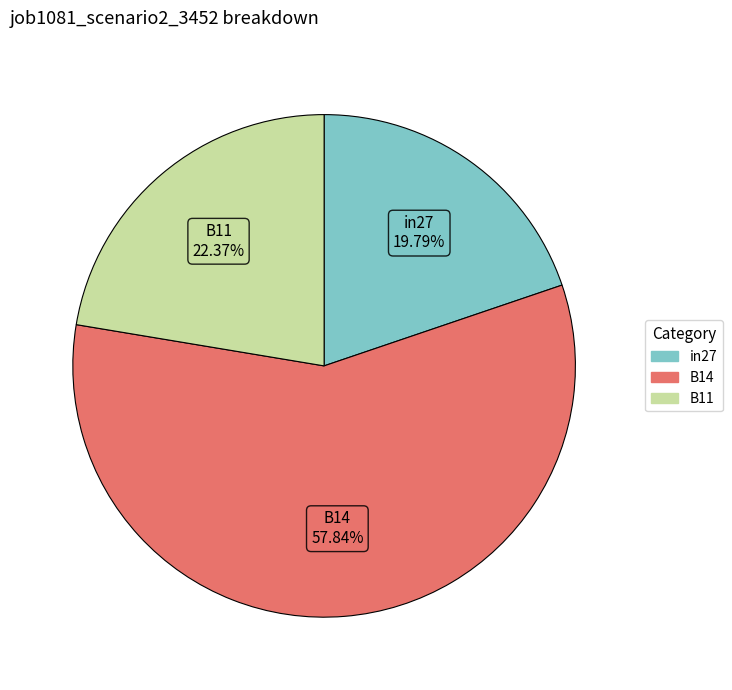

Count the number of slices in the pie.

3